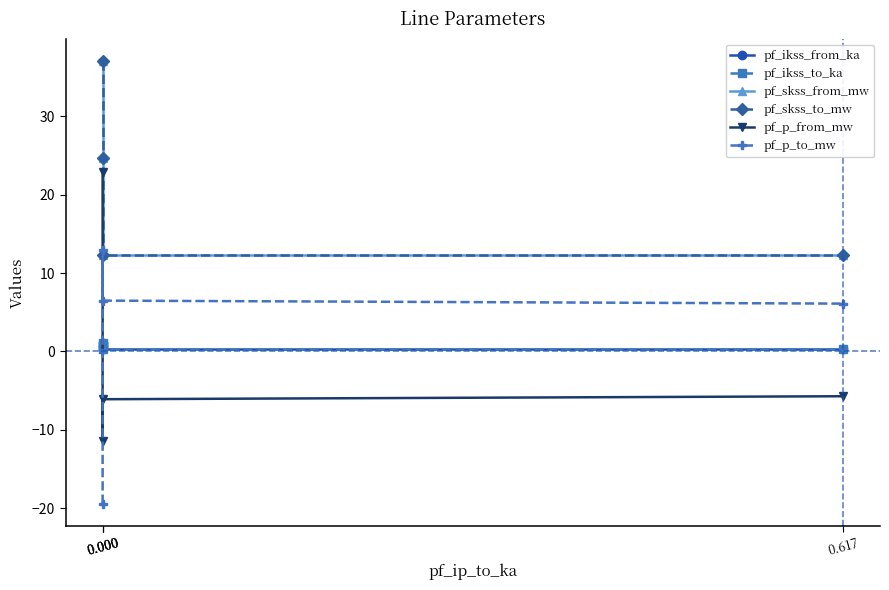

True or false: pf_ikss_to_ka and pf_ikss_from_ka cross at least once.

False